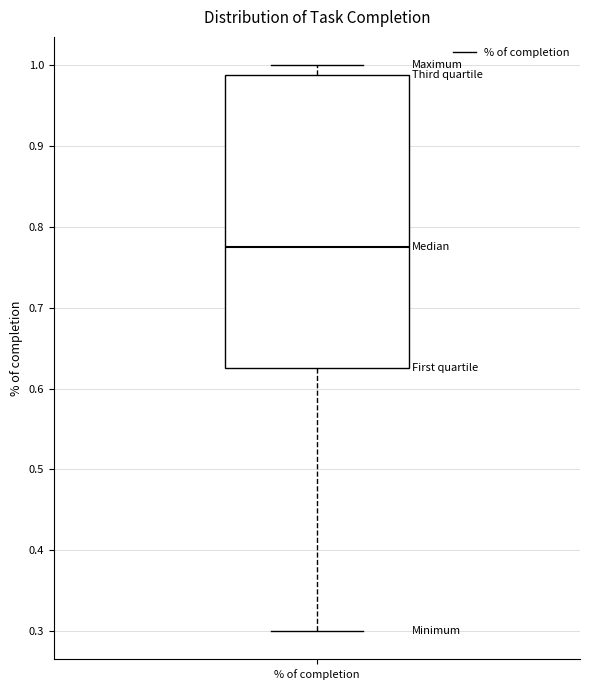

Read this box plot against the y-axis: the position of the median line, the range covered by the box, and the ends of both whiskers. The values are not printed on the chart, so give them approximately, as read against the axis.

median 0.78, box 0.63 to 0.99, whiskers 0.30 to 1.00